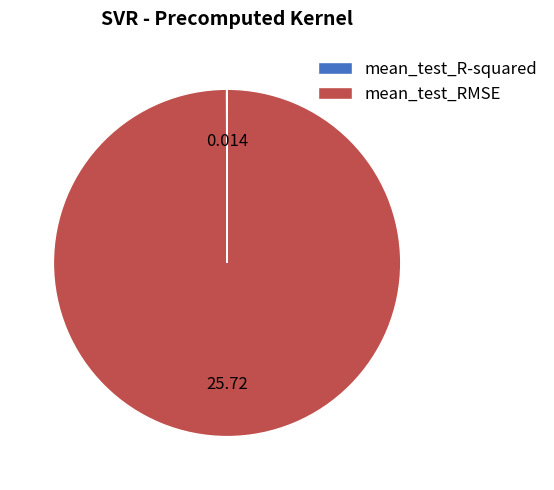

What is the largest slice in the pie chart?

mean_test_RMSE